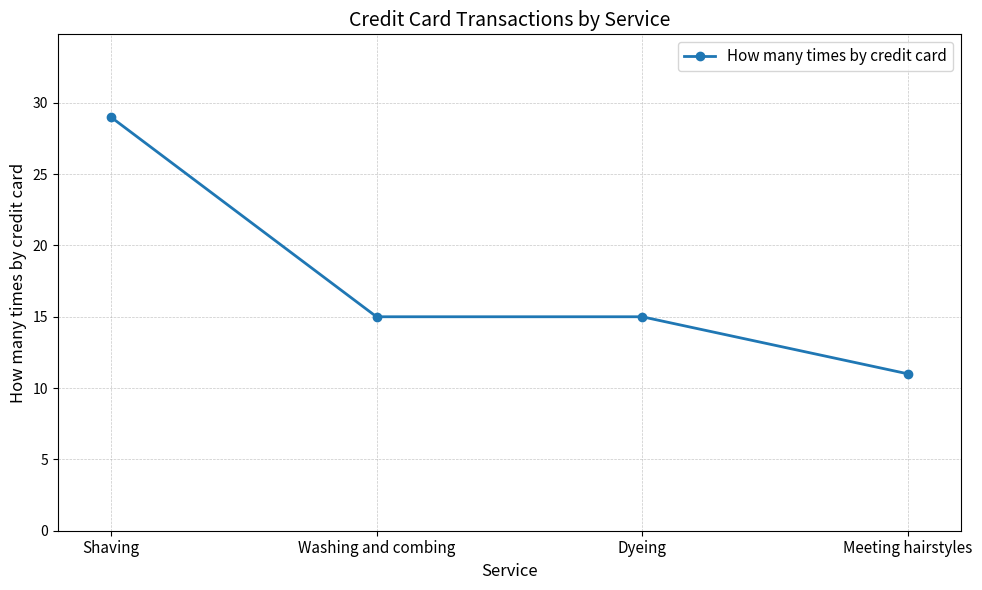

What is the difference between the second highest and minimum values?

4